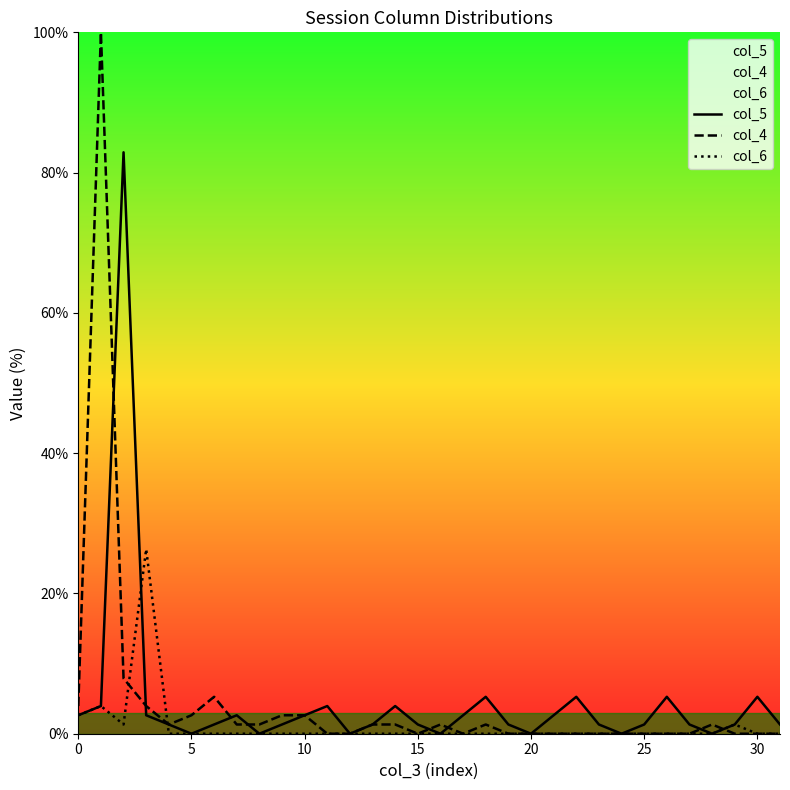

List the series in order of their peak value, lowest first.

col_6, col_5, col_4